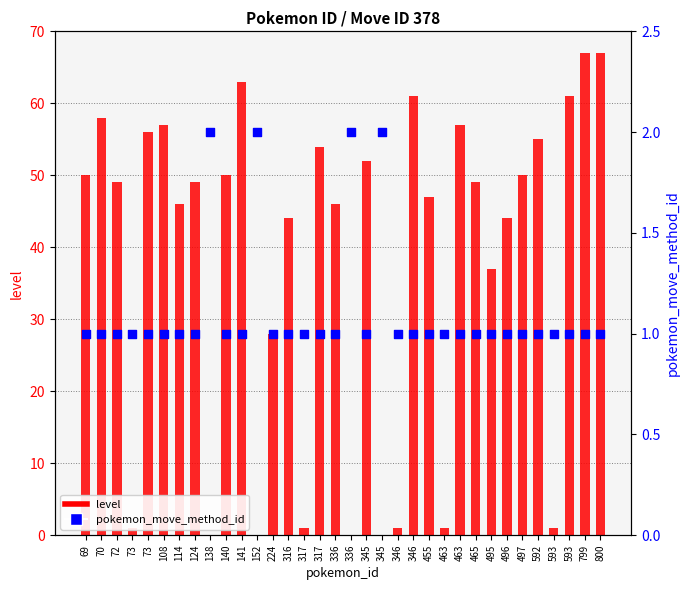

What is the total value across all series at 70?

59